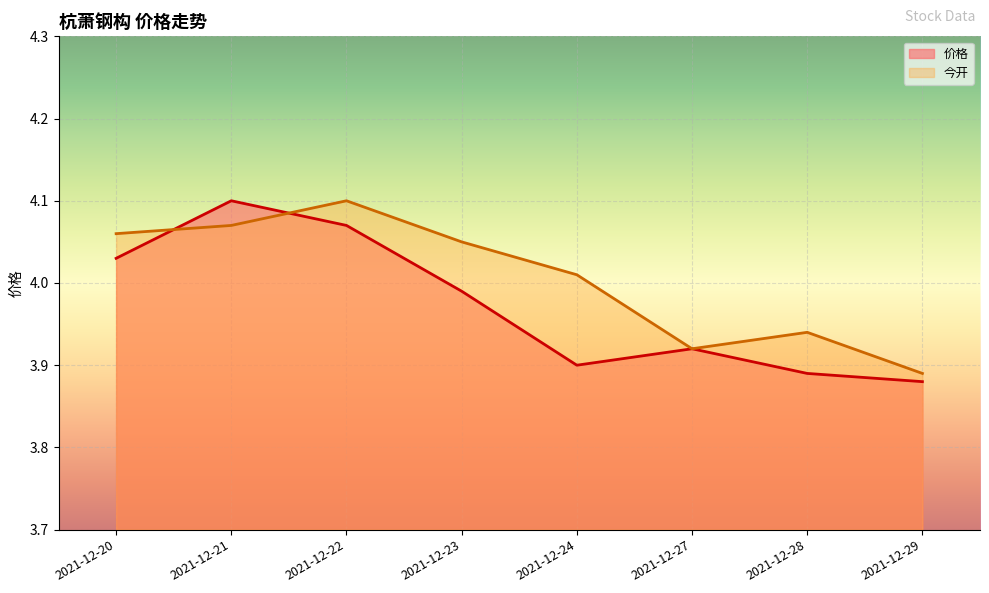

Which series has the widest spread of values?

价格